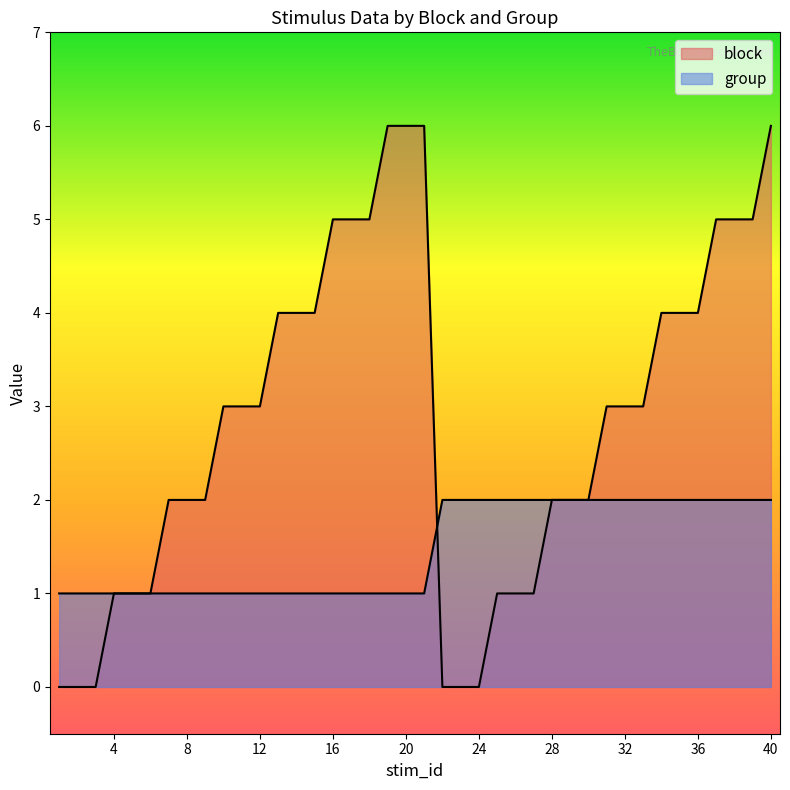

What is the value of the group point at the 30th from the left?

2